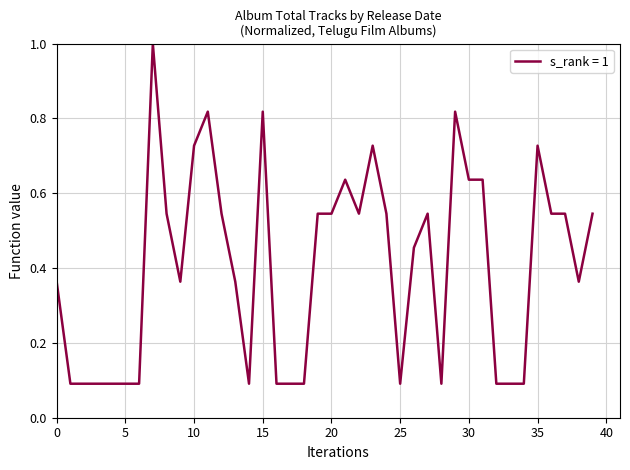

Does the chart have visible grid lines?

Yes